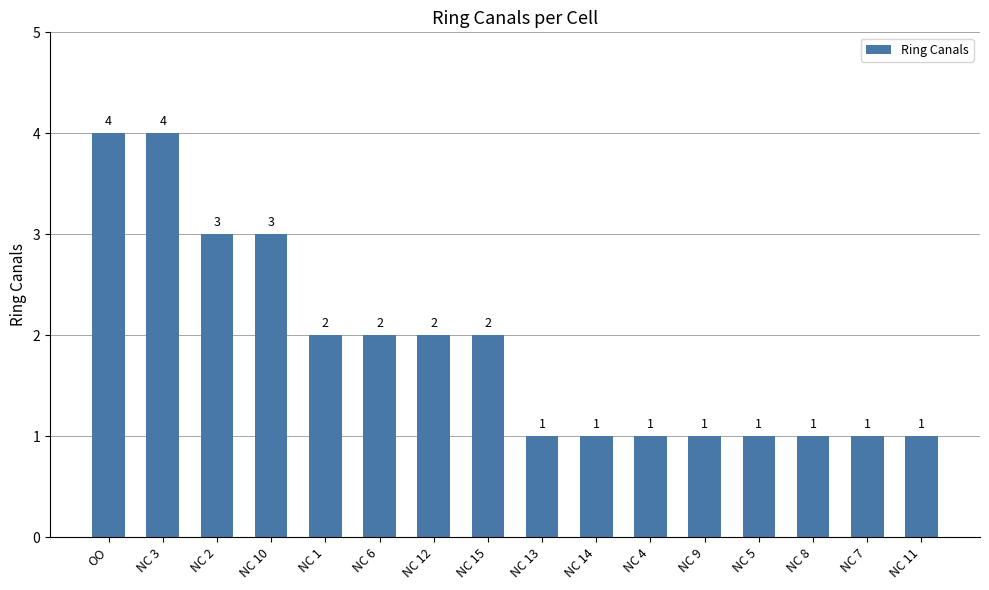

Which has a higher value, NC 8 or NC 12?

NC 12